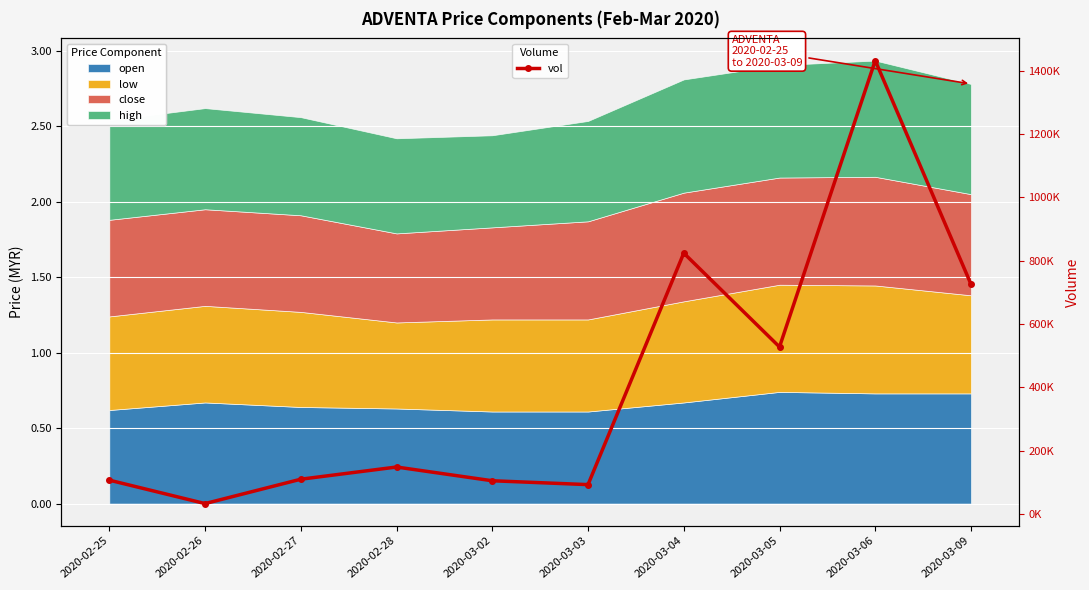

Between 2020-03-03 and 2020-03-04, which is larger?

2020-03-04